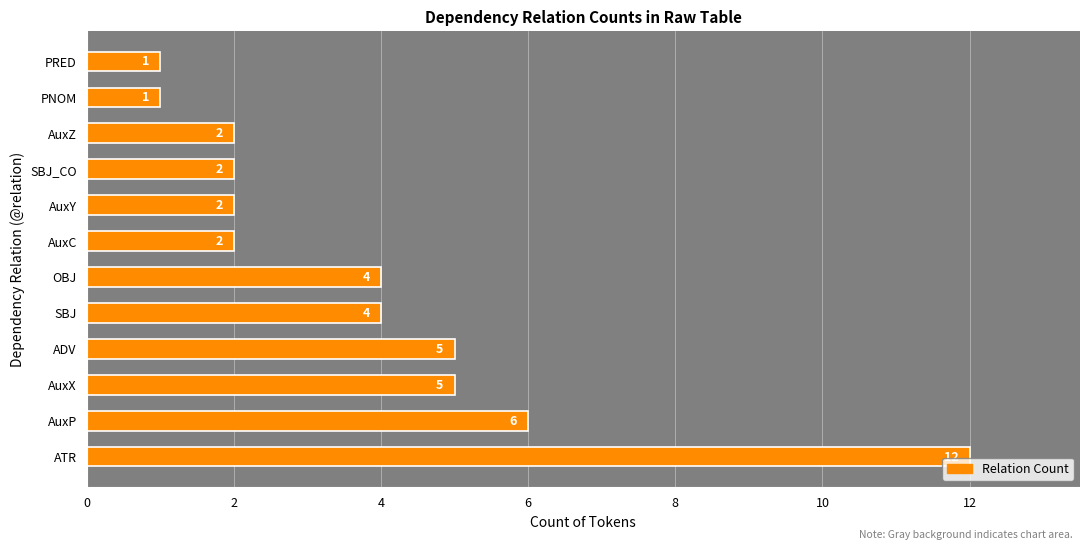

What is the smallest value displayed?

1